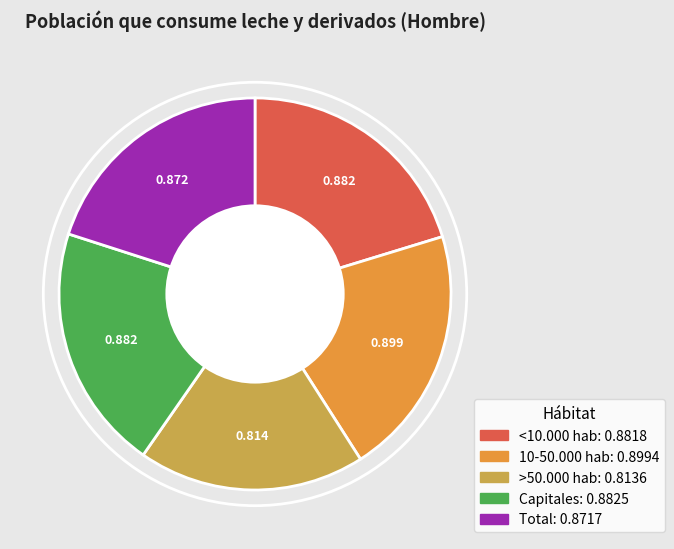

Do <10.000 hab and >50.000 hab together represent more than half of the pie?

No